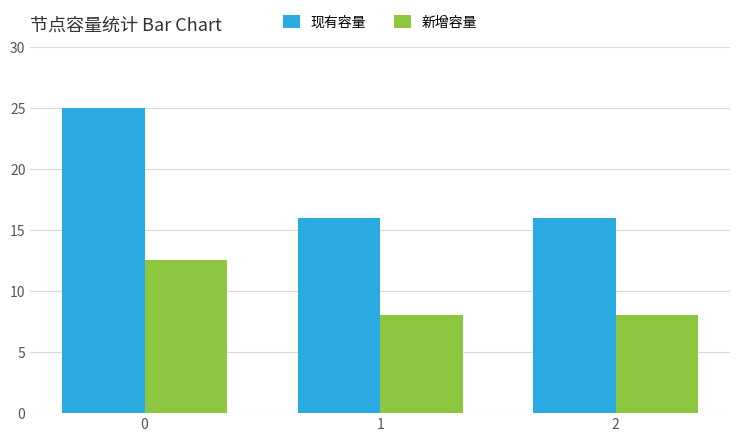

What is the value of the 现有容量 bar at the 3rd from the left?

16.0